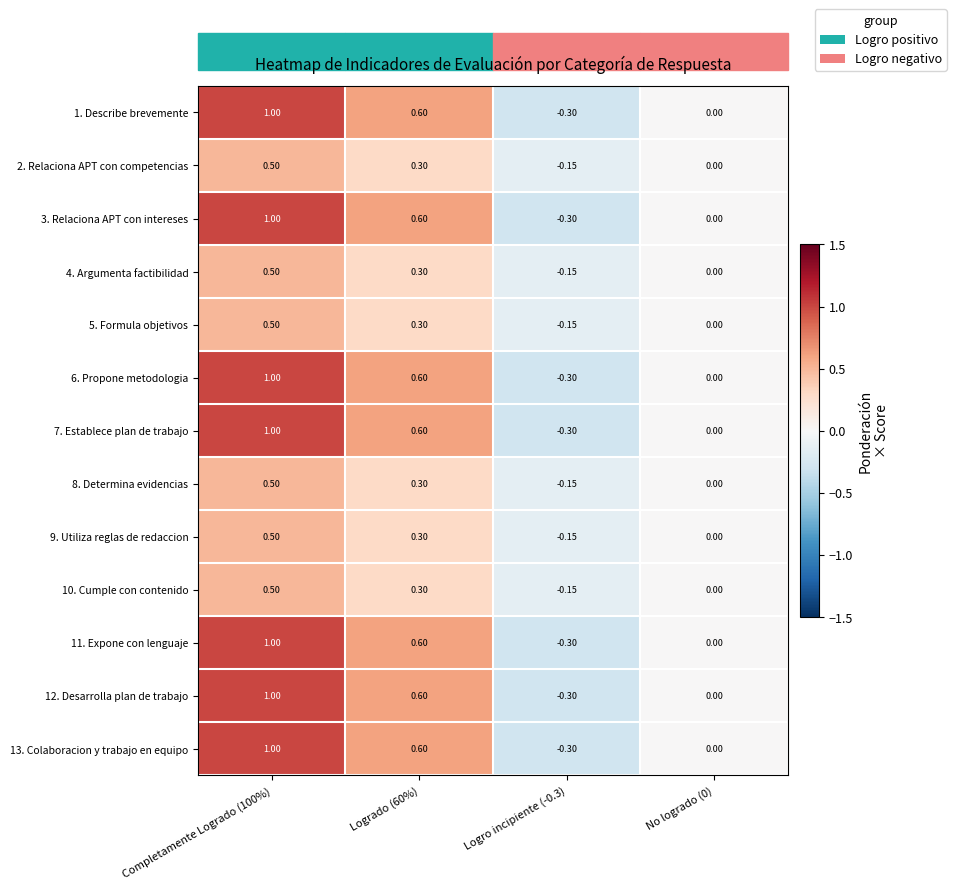

Is the value of 1. Describe brevemente at Logro incipiente (-0.3) greater than the value of 3. Relaciona APT con intereses at Completamente Logrado (100%)?

No